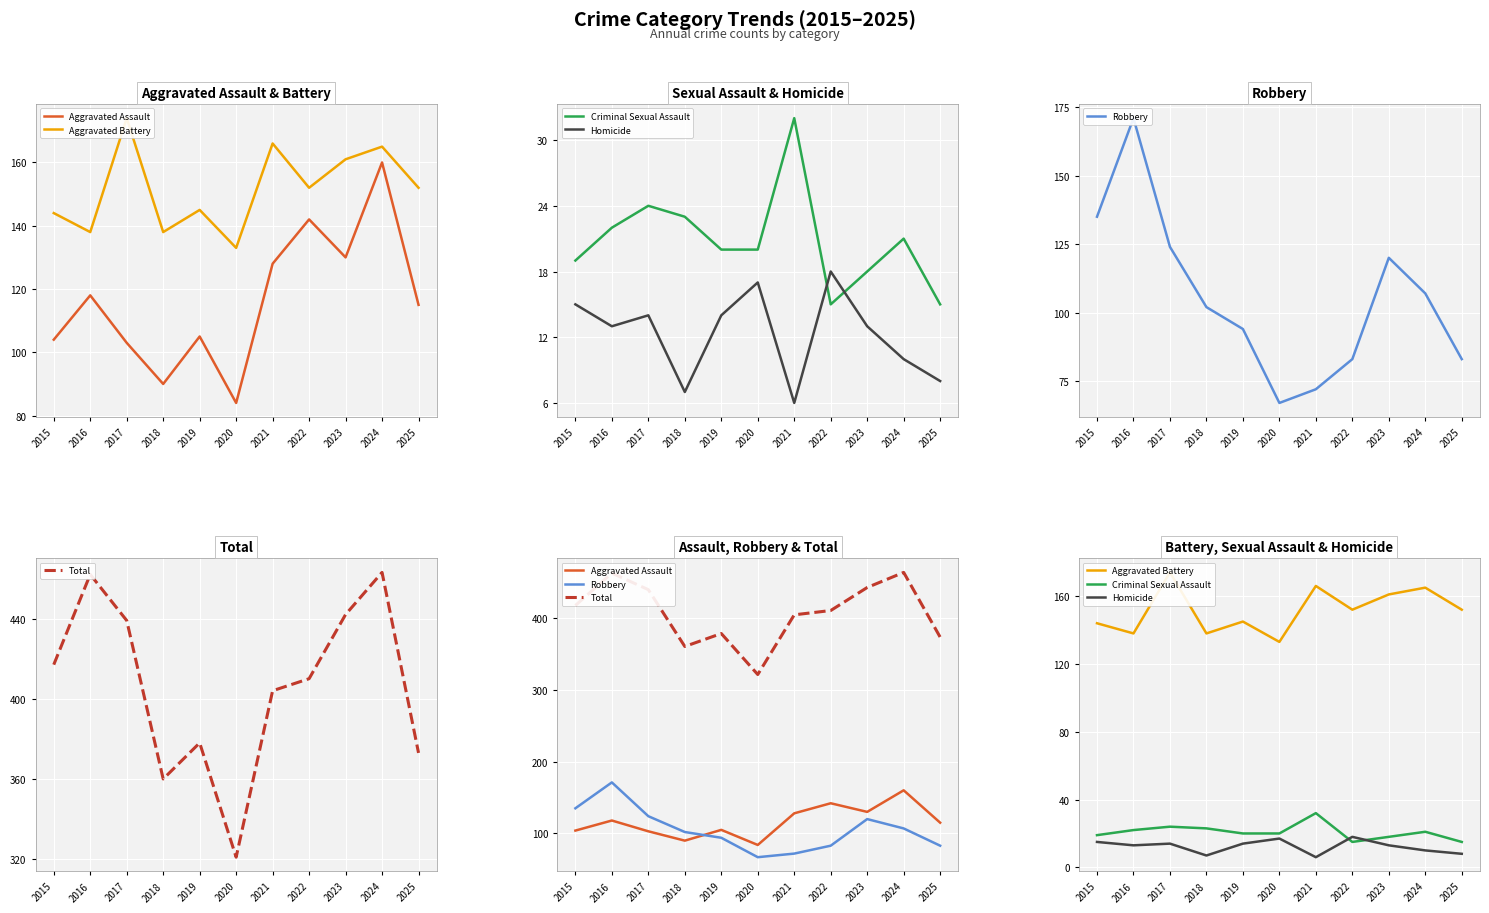

Is it true that Total equals 309 at 2023?

False